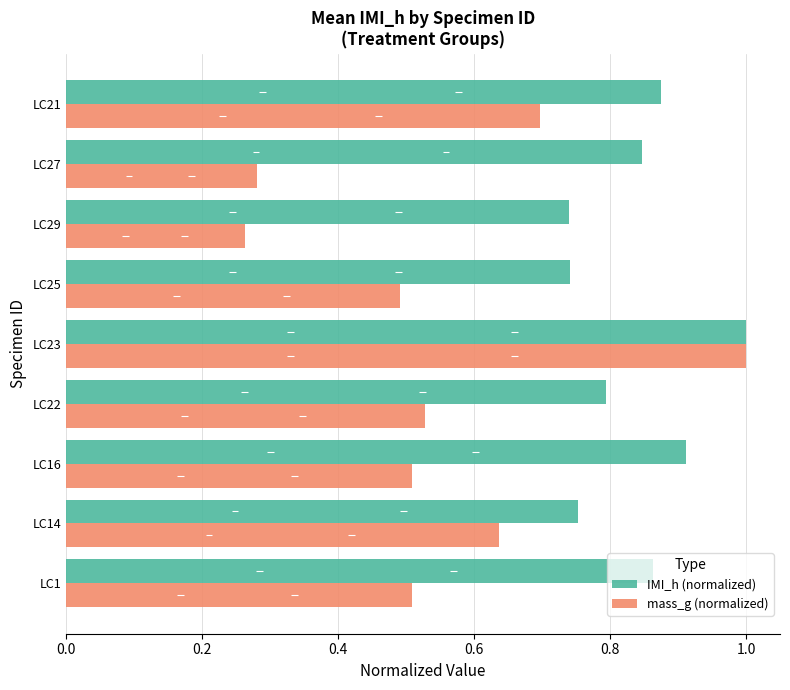

Is the value of mass_g (normalized) at LC16 greater than the value of IMI_h (normalized) at LC23?

No